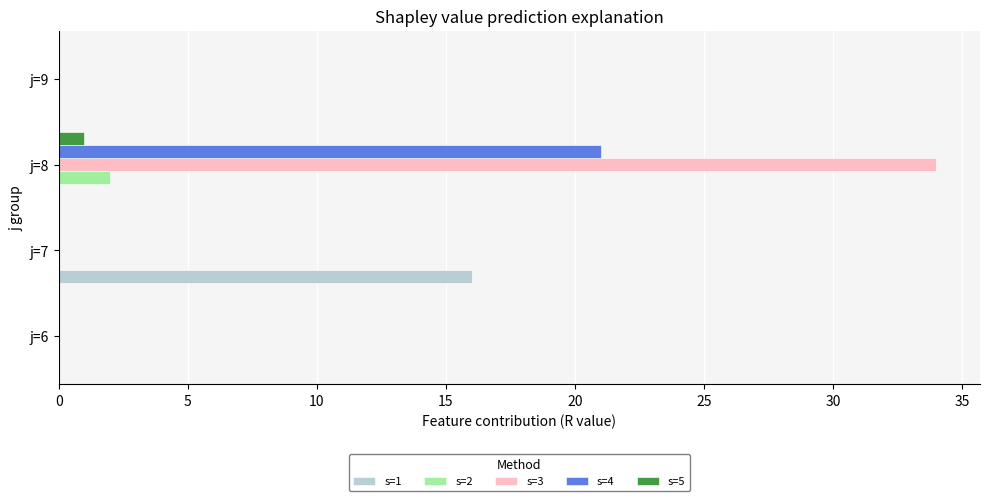

Is it true that s=3 equals 34 at j=8?

True